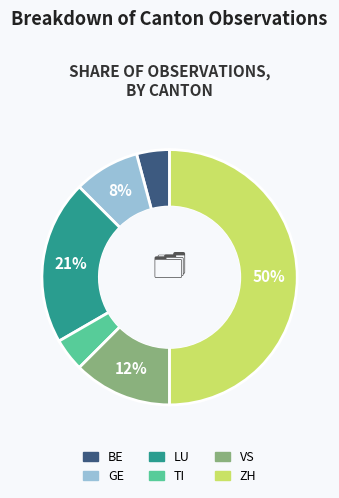

Is the sum of VS and ZH greater than half?

Yes